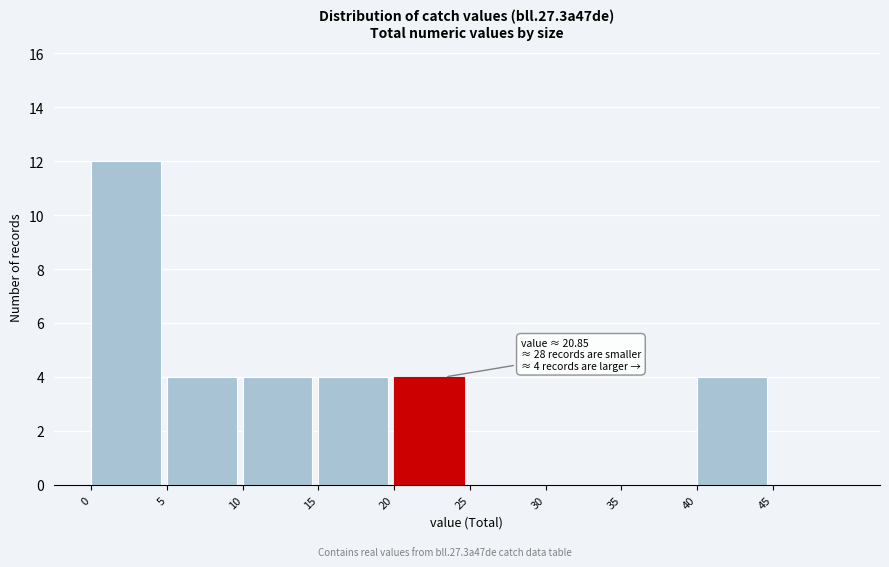

Over which range of the x-axis is the bar tallest?

0 to 5